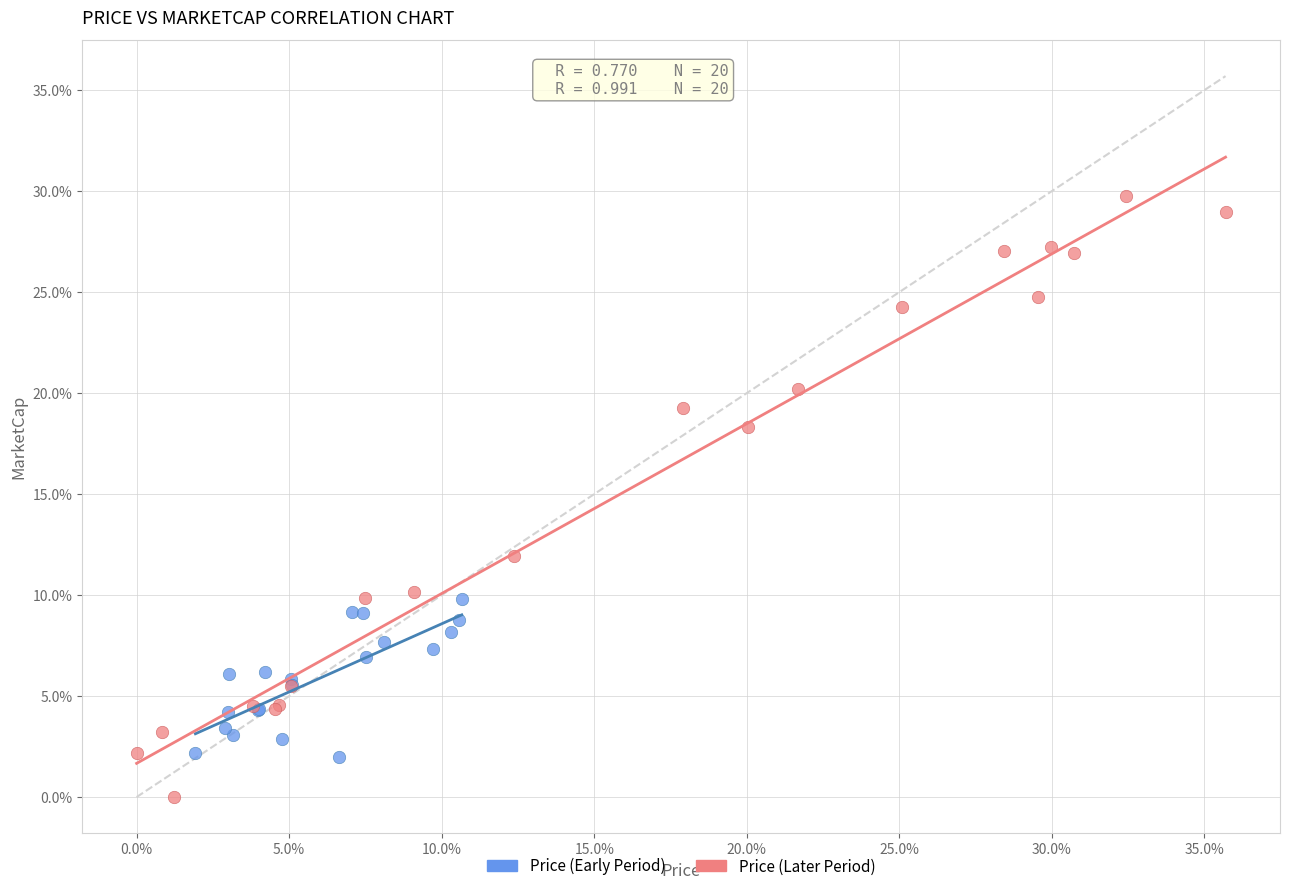

What are all the series names shown in the legend?

Price (Early Period), Price (Later Period)